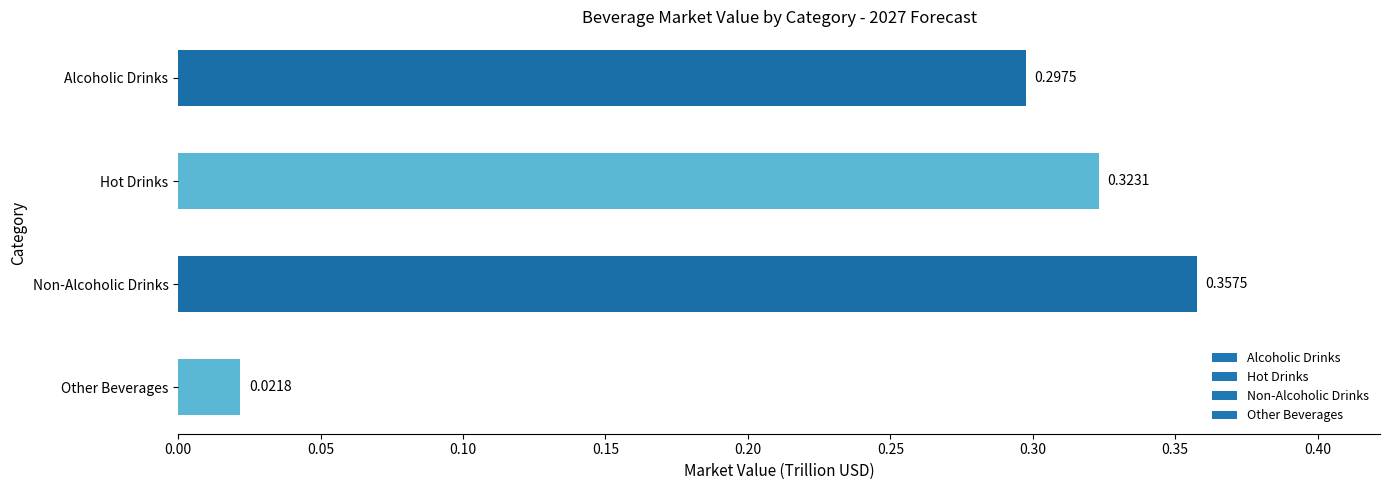

Which label corresponds to the smallest value in the chart?

Other Beverages